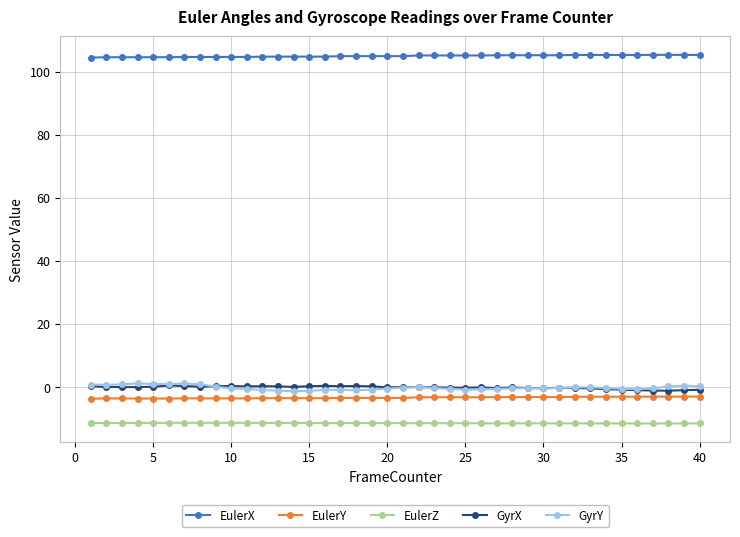

How many lines are shown in the chart?

5